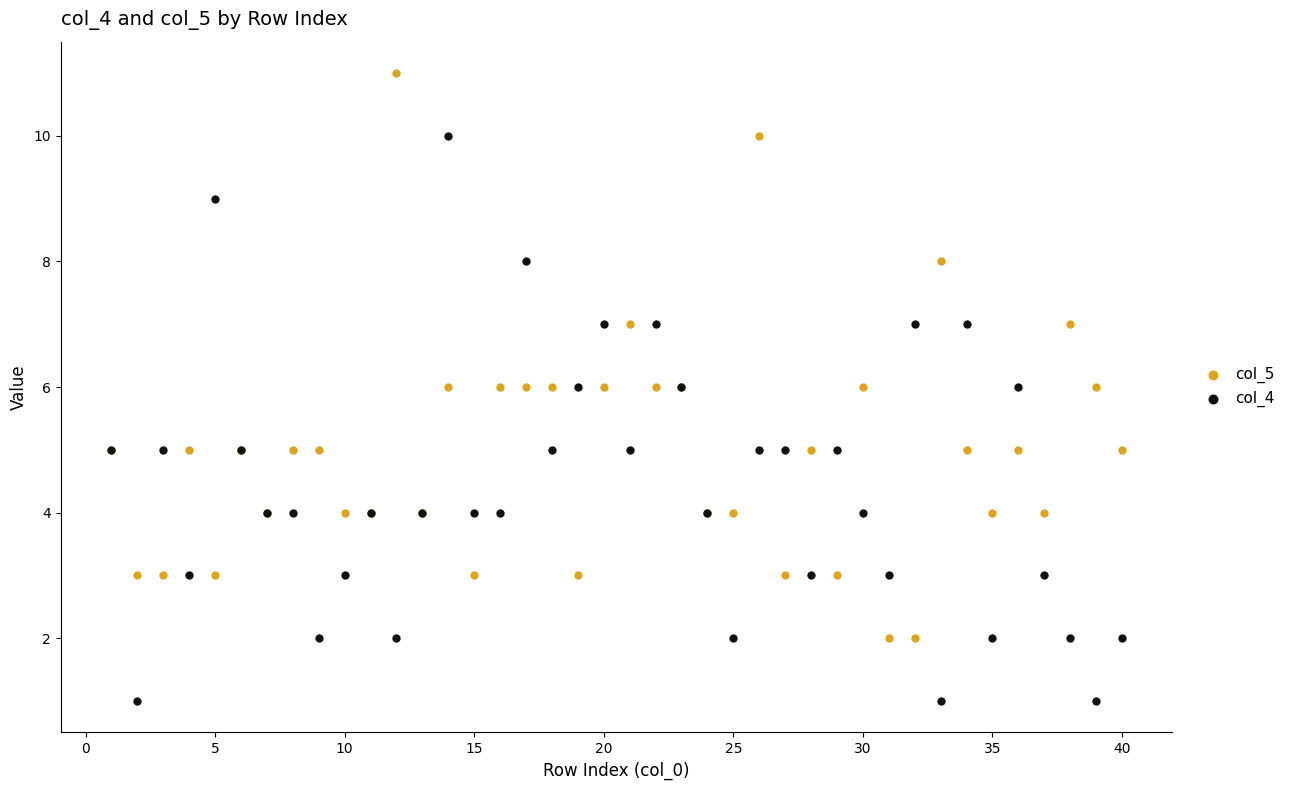

Which series reaches the minimum Y coordinate?

col_4